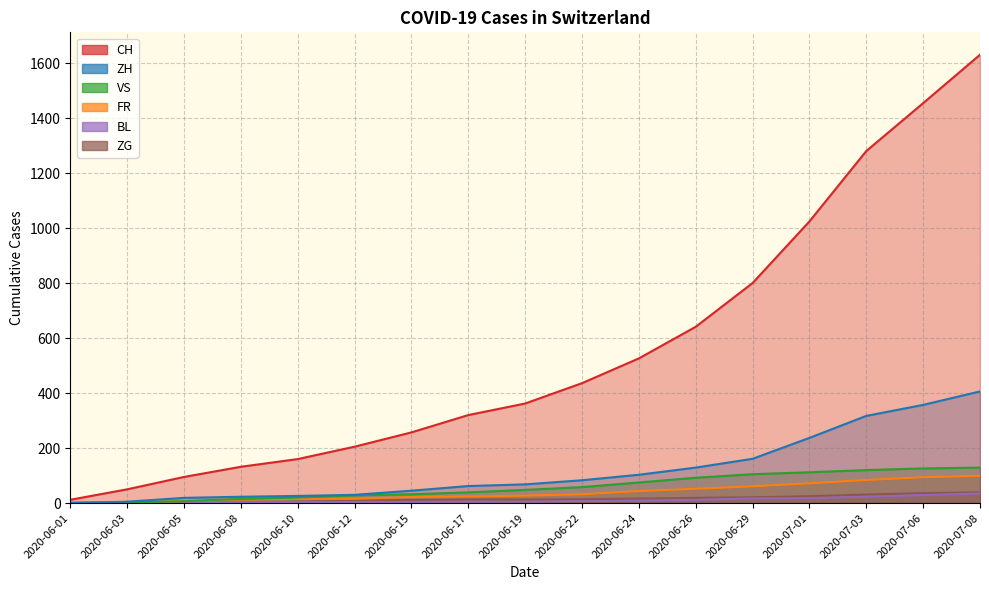

Which category has the lowest value in the VS series?

2020-06-01